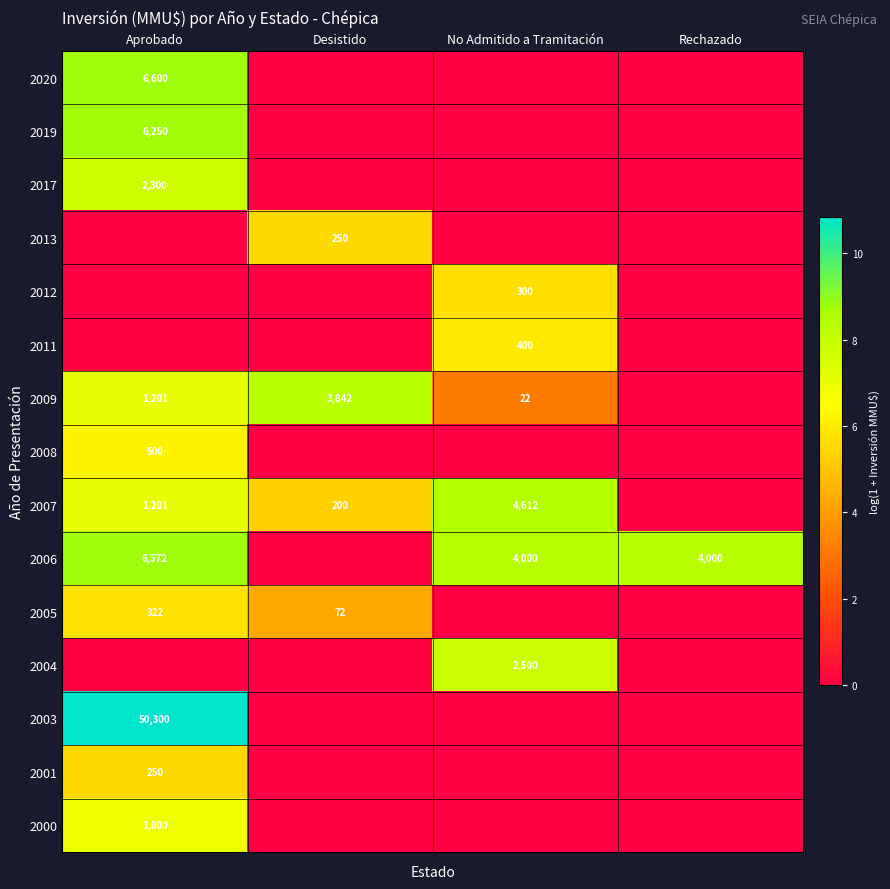

Which has a higher value, Aprobado or Rechazado?

Aprobado